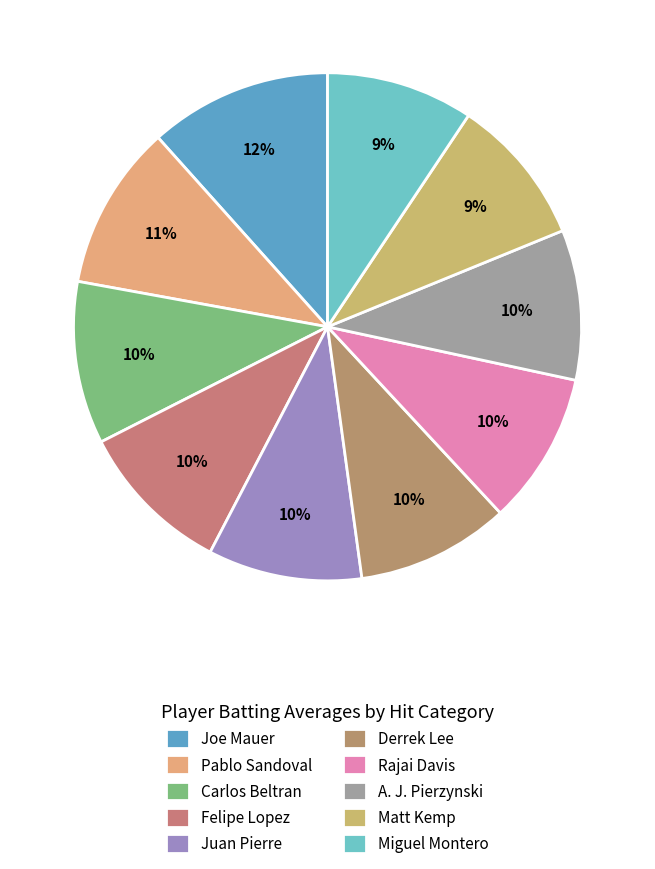

What percentage is the Felipe Lopez slice, to the nearest percent?

10%